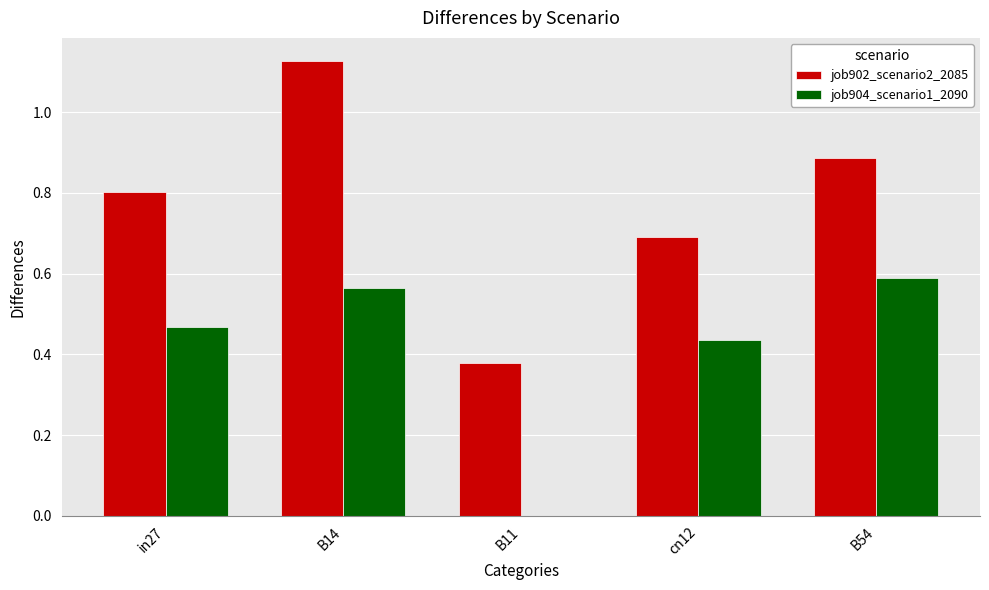

Which series has the widest spread of values?

job902_scenario2_2085